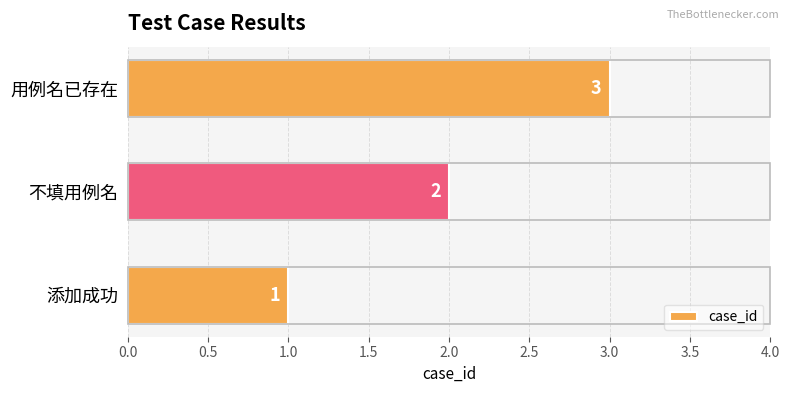

Rank the categories by value from lowest to highest.

添加成功, 不填用例名, 用例名已存在